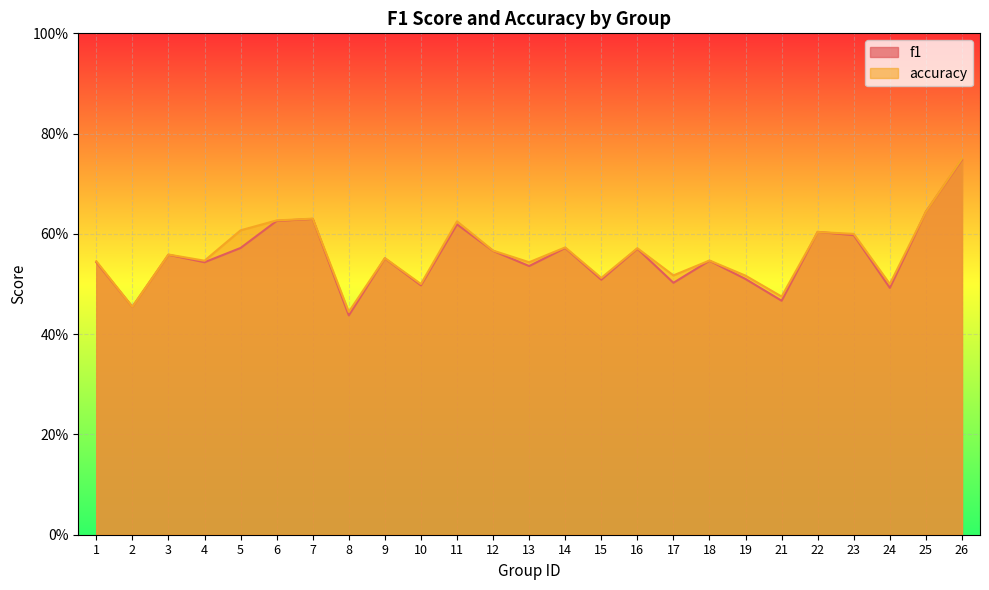

True or false: f1 has a value of 0.1 at 8.

False